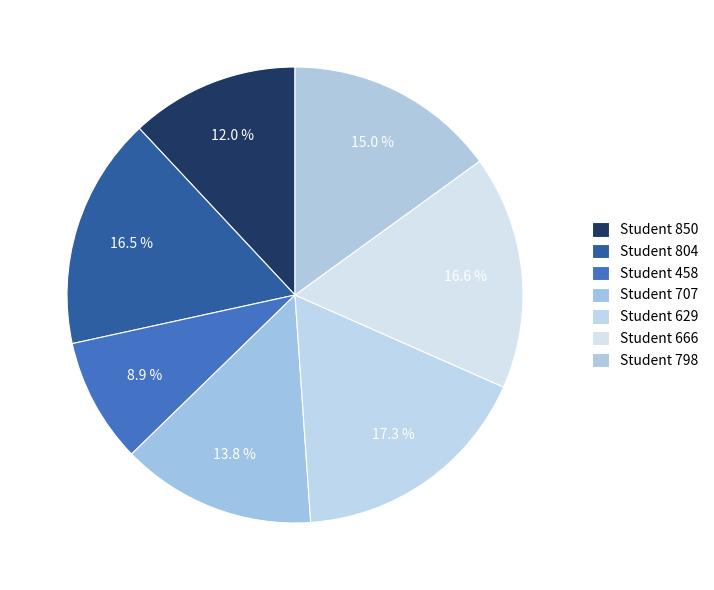

Count the number of slices in the pie.

7